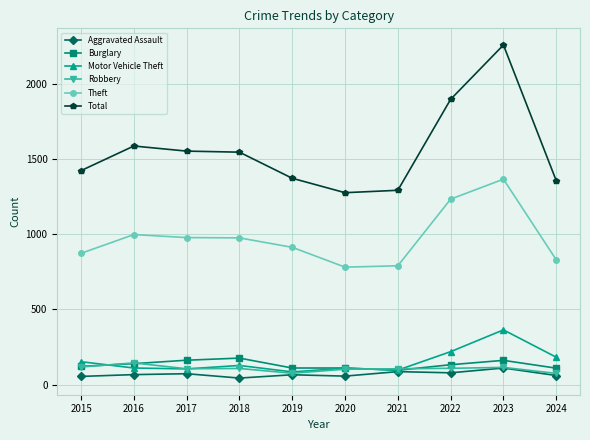

What is the value of the Motor Vehicle Theft point at the 7th from the left?

96